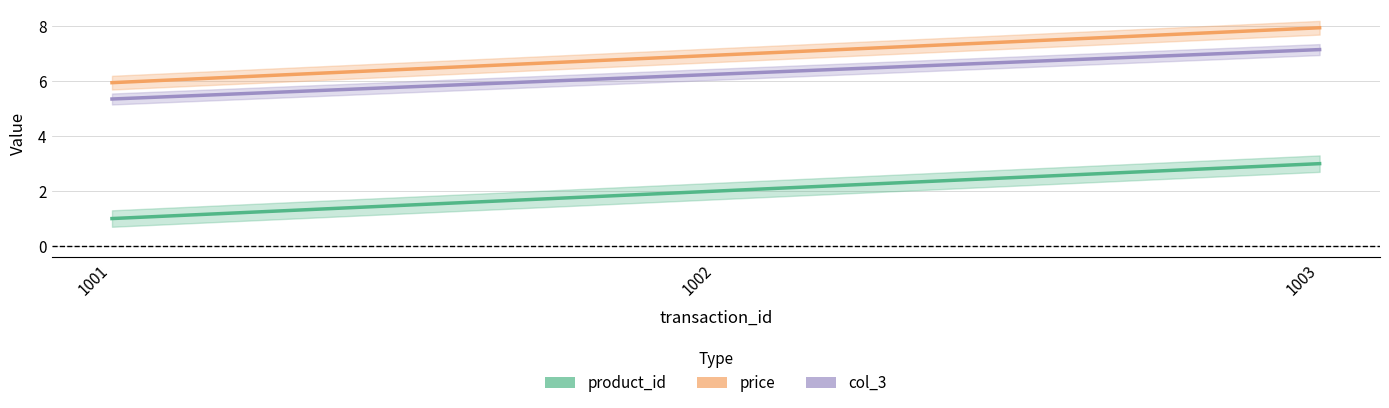

Count the product_id values in the range 1 to 3.

3